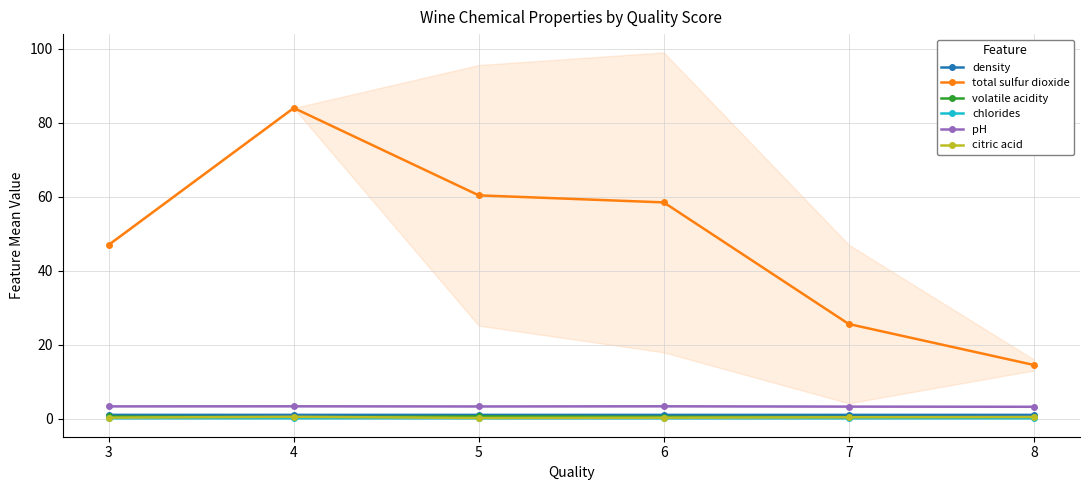

How many lines are shown in the chart?

6